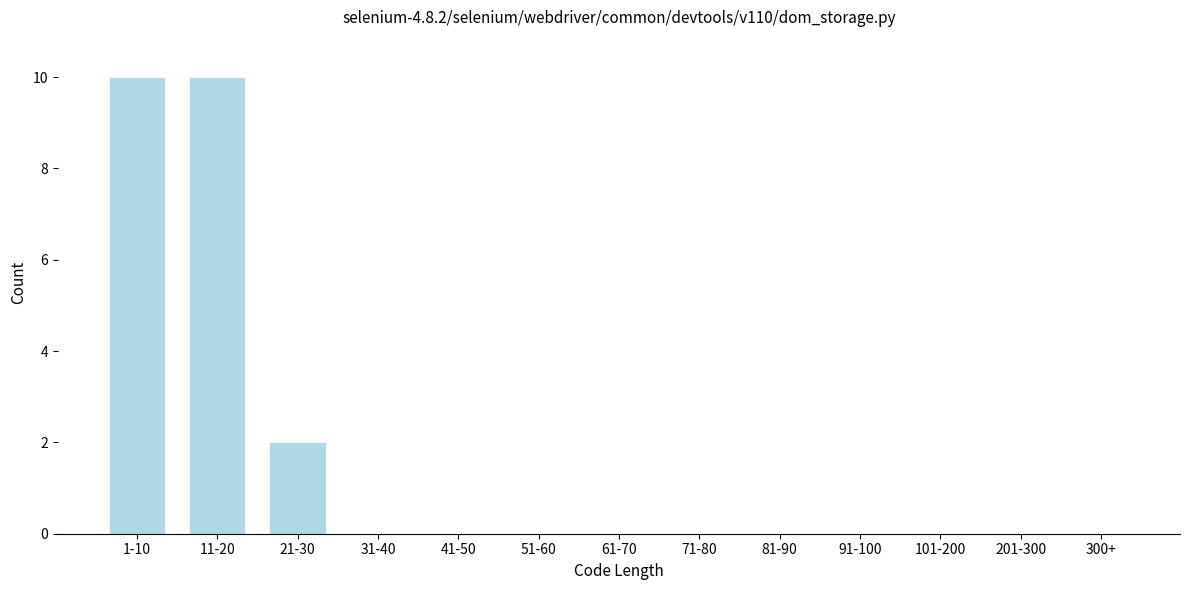

Reading right to left, extract all data points from this chart.

300+=0	201-300=0	101-200=0	91-100=0	81-90=0	71-80=0	61-70=0	51-60=0	41-50=0	31-40=0	21-30=2	11-20=10	1-10=10